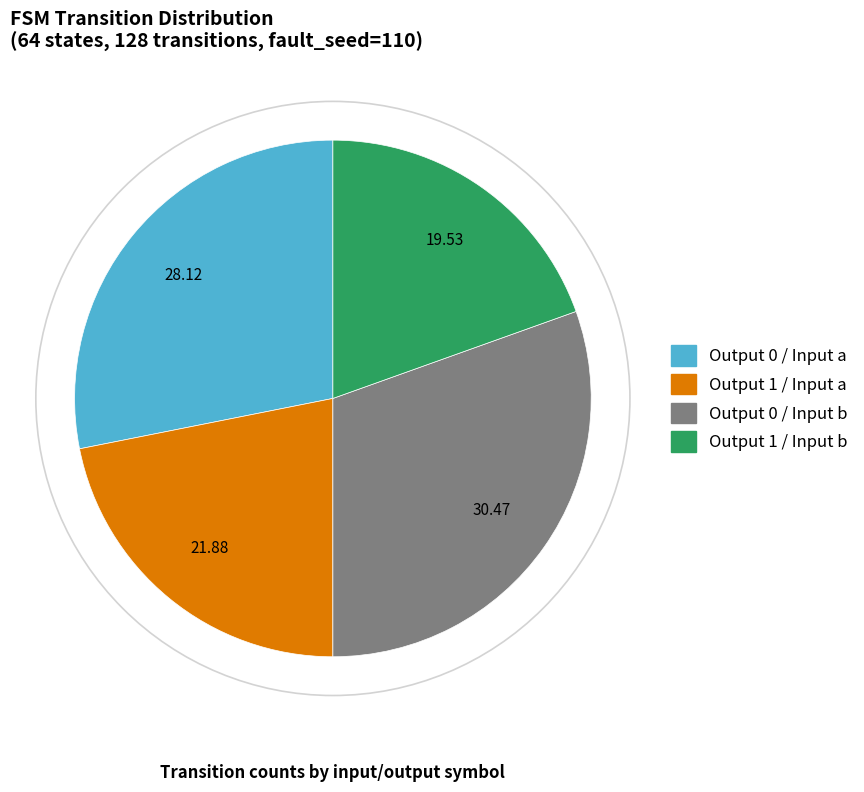

Is there any slice that represents more than half of the pie?

No